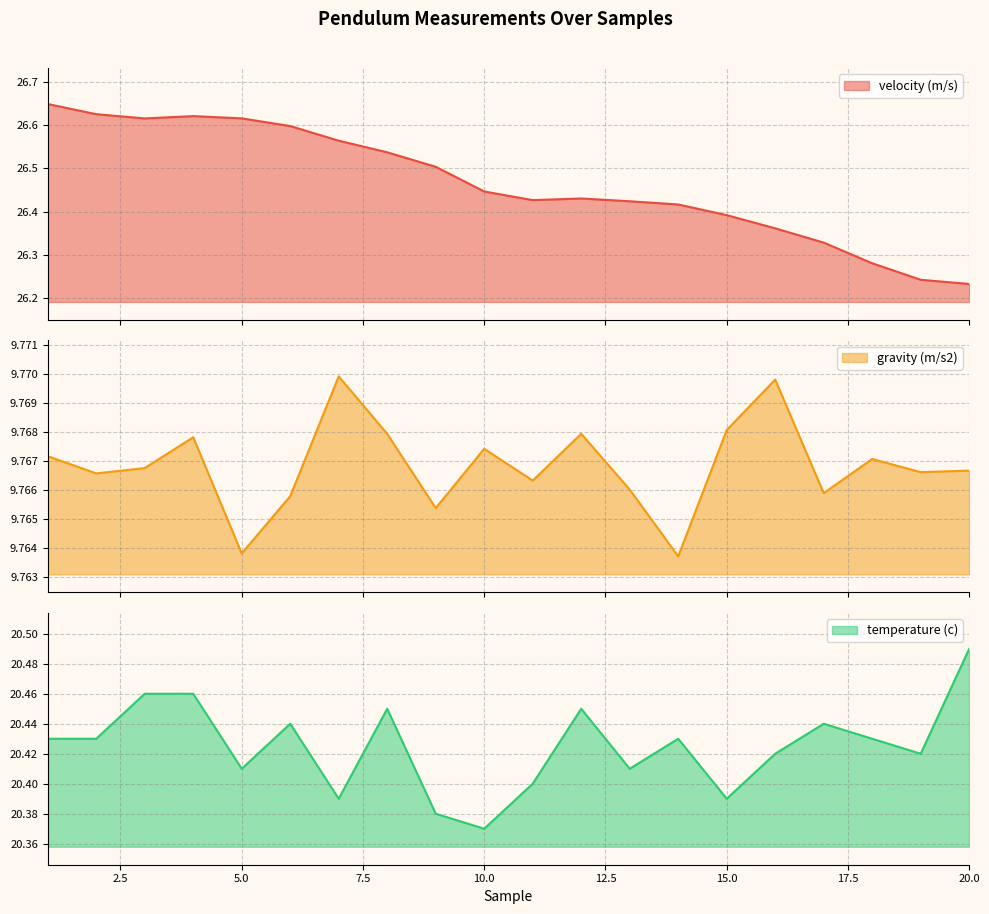

What is the sum of all velocity (m/s) values?

529.3